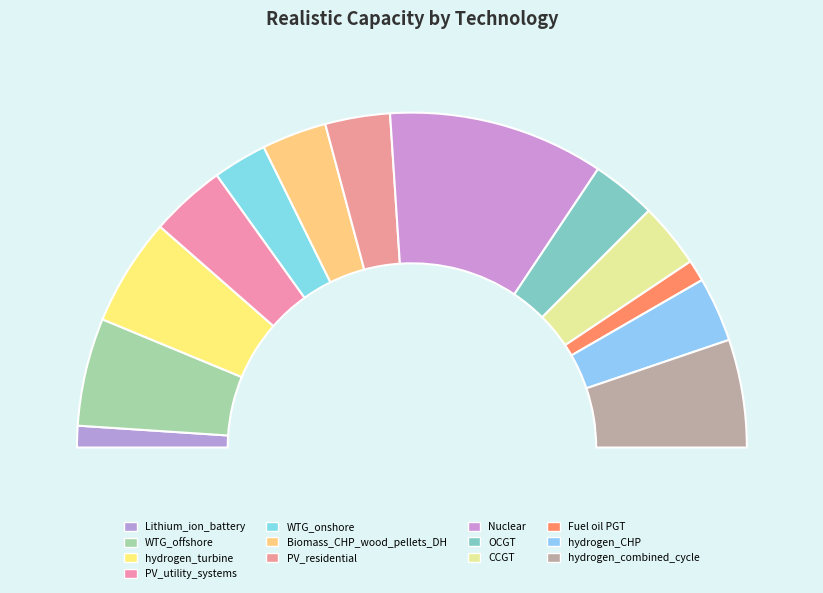

Is there any slice that represents more than half of the pie?

No